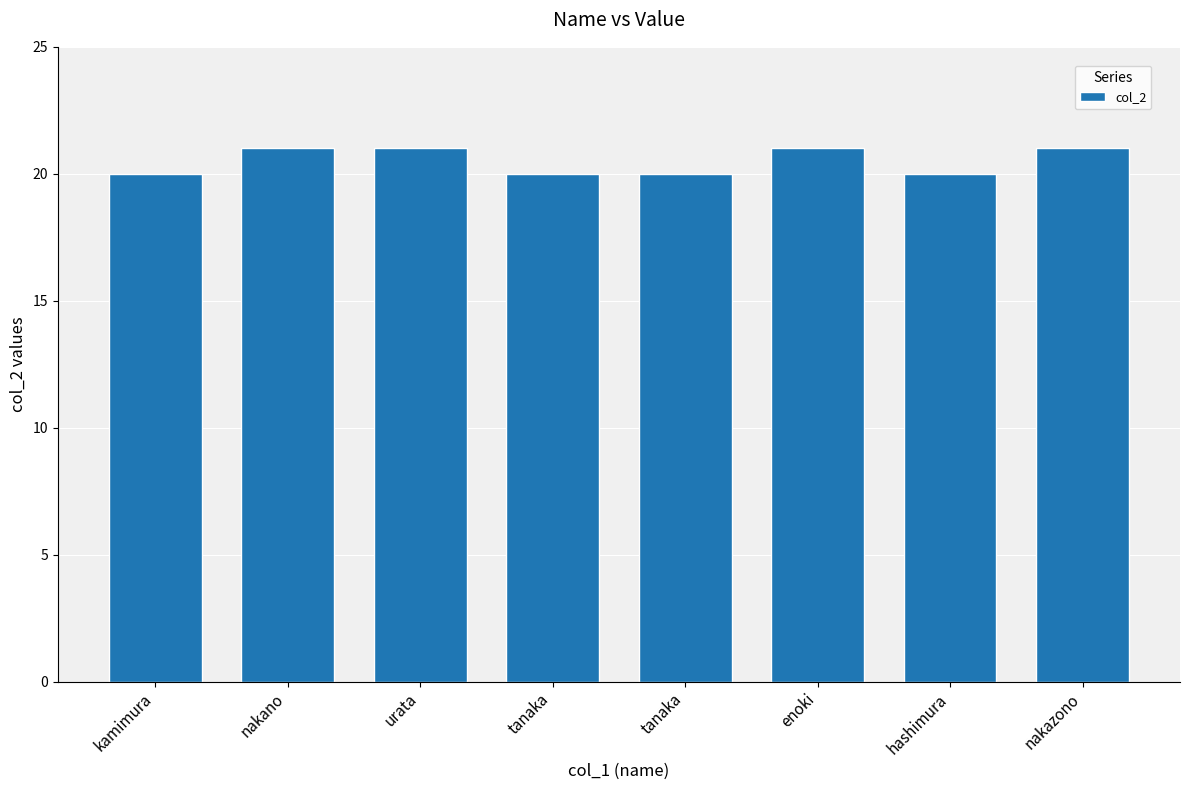

What is the smallest value displayed?

20